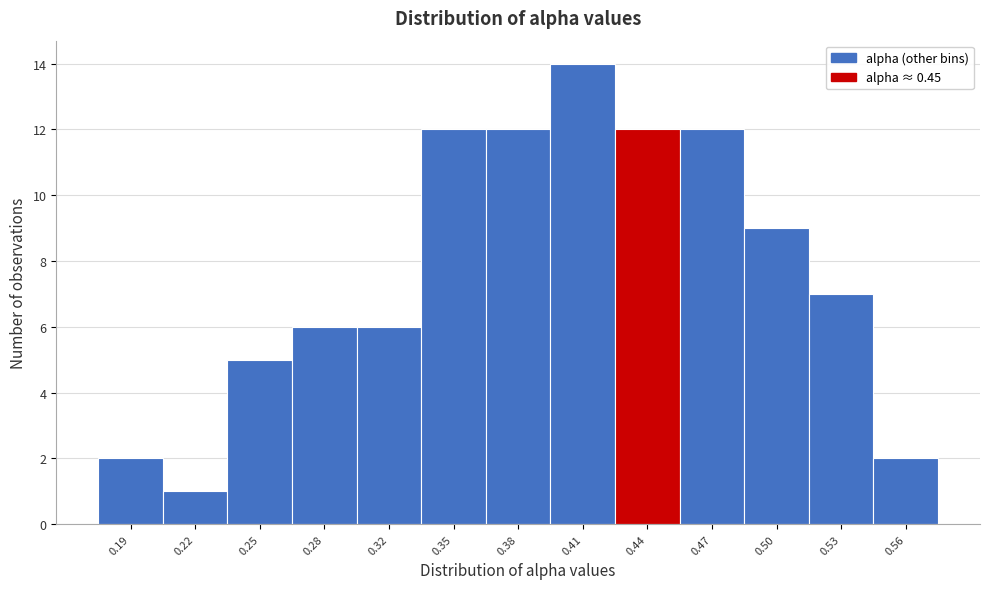

Reading right to left, list all the values displayed in this chart.

0.56=2	0.53=7	0.50=9	0.47=12	0.44=12	0.41=14	0.38=12	0.35=12	0.32=6	0.28=6	0.25=5	0.22=1	0.19=2